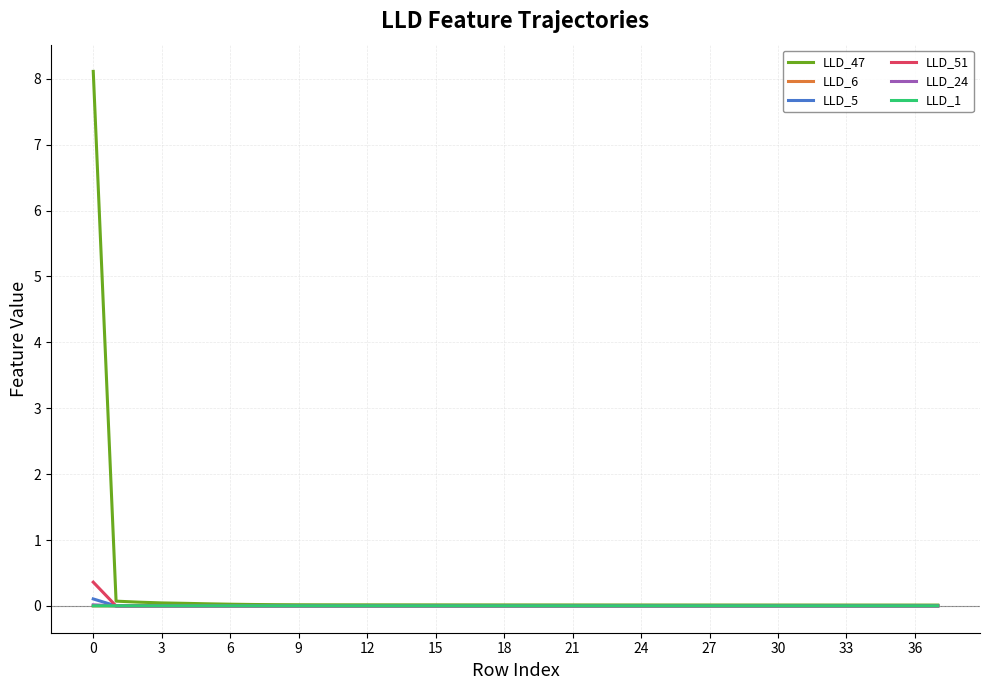

What are all the series names shown in the legend?

LLD_47, LLD_6, LLD_5, LLD_51, LLD_24, LLD_1